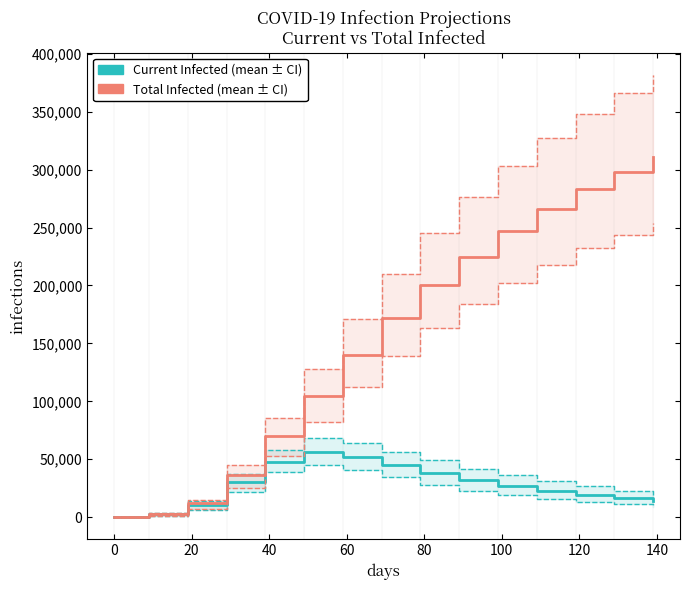

True or false: predicted_total_infected_upper and predicted_current_infected_lower intersect in this chart.

False